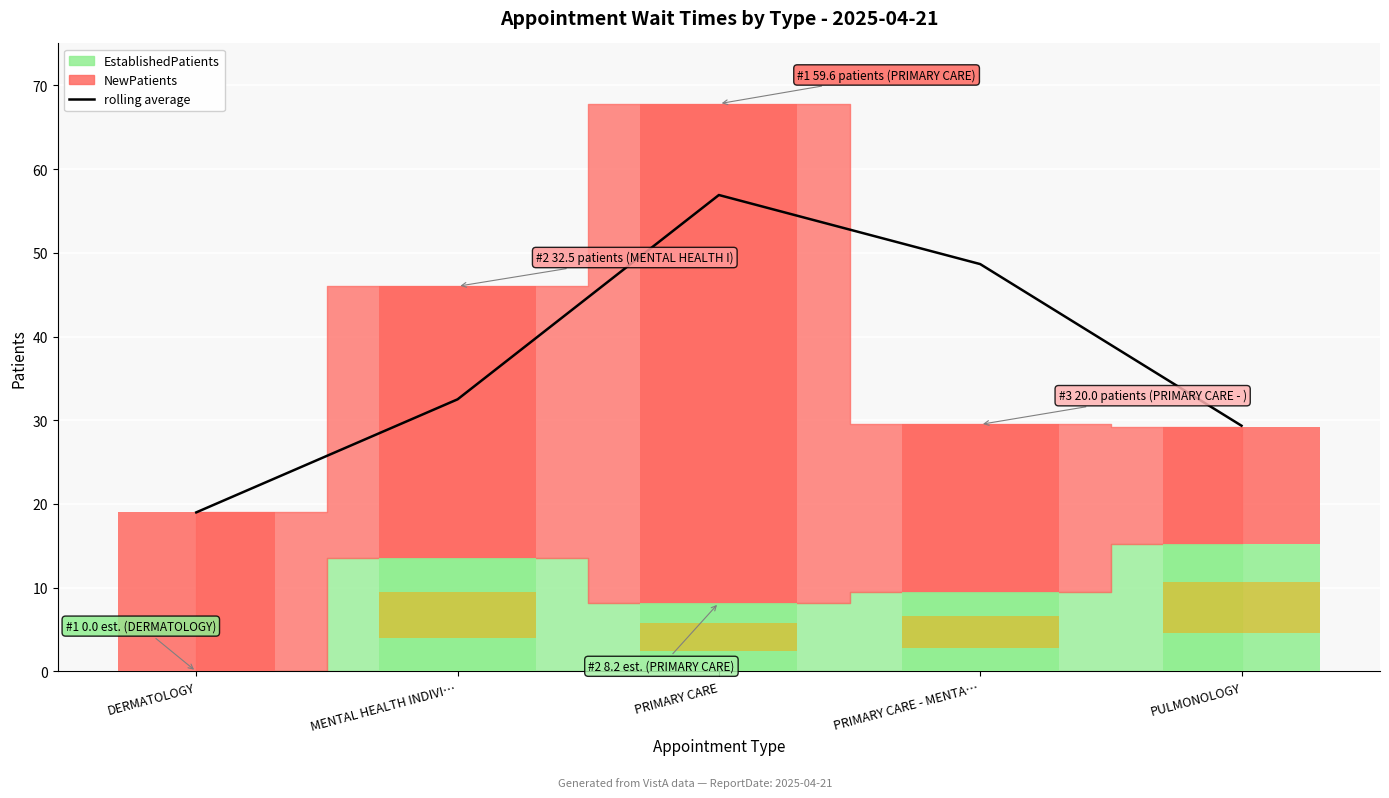

What is the maximum value shown in the chart?

56.9